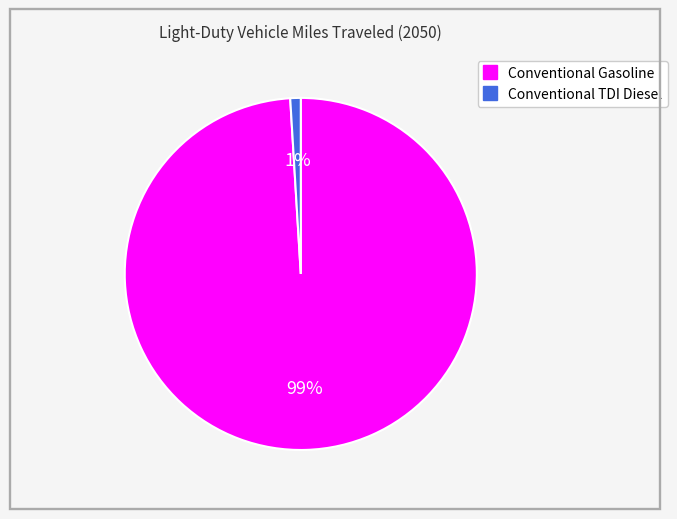

Which slice is the smallest?

Conventional TDI Diesel